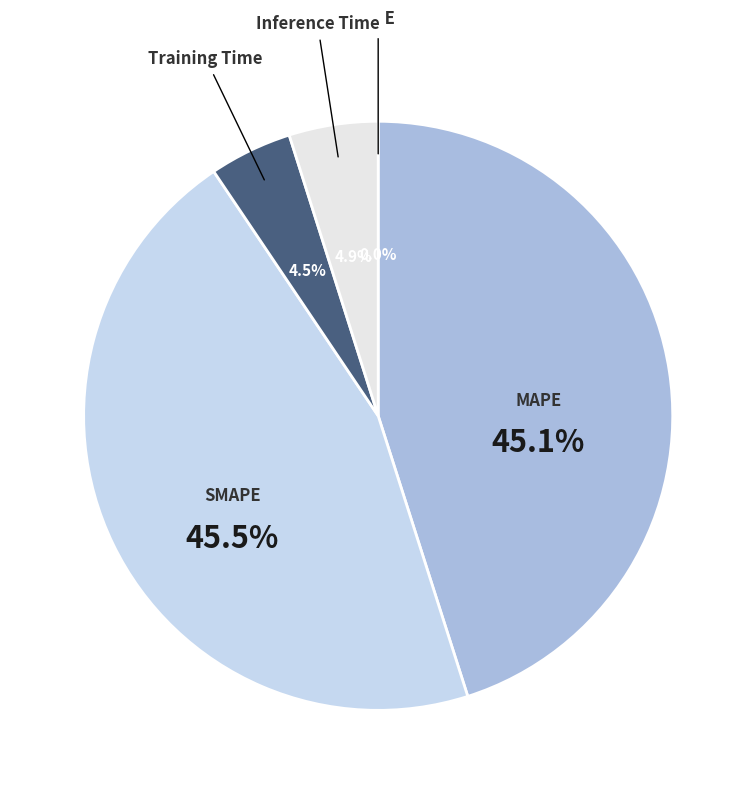

True or false: SMAPE accounts for 59% of the total.

False